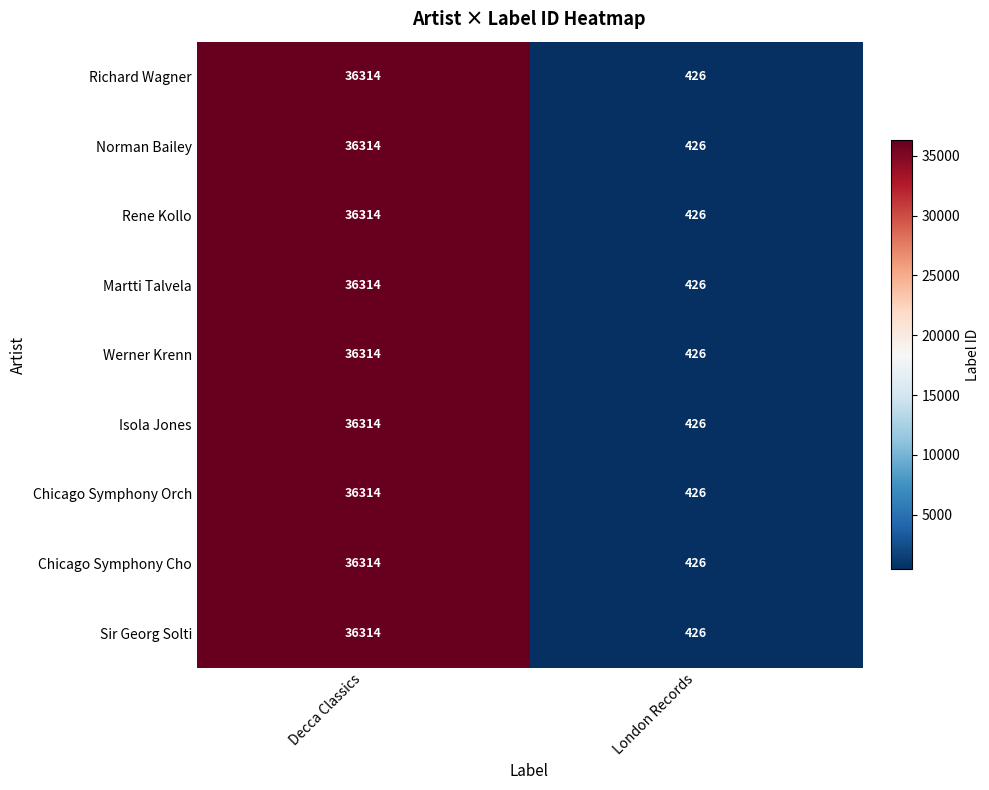

At which category does the chart reach its minimum across all series?

London Records